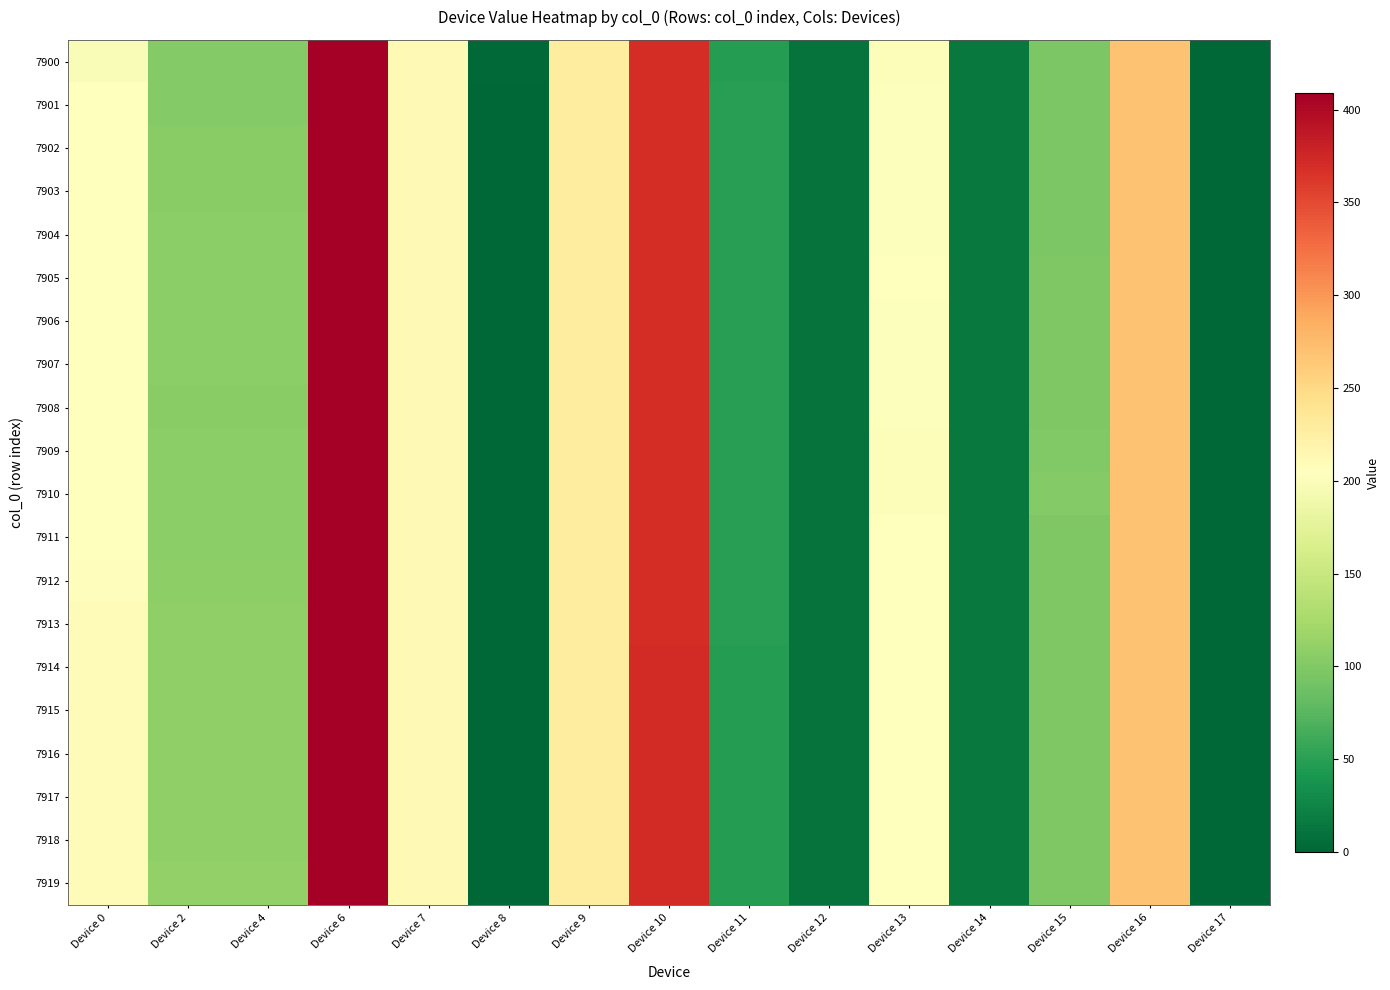

At which category is the sum across all series the highest?

Device 6